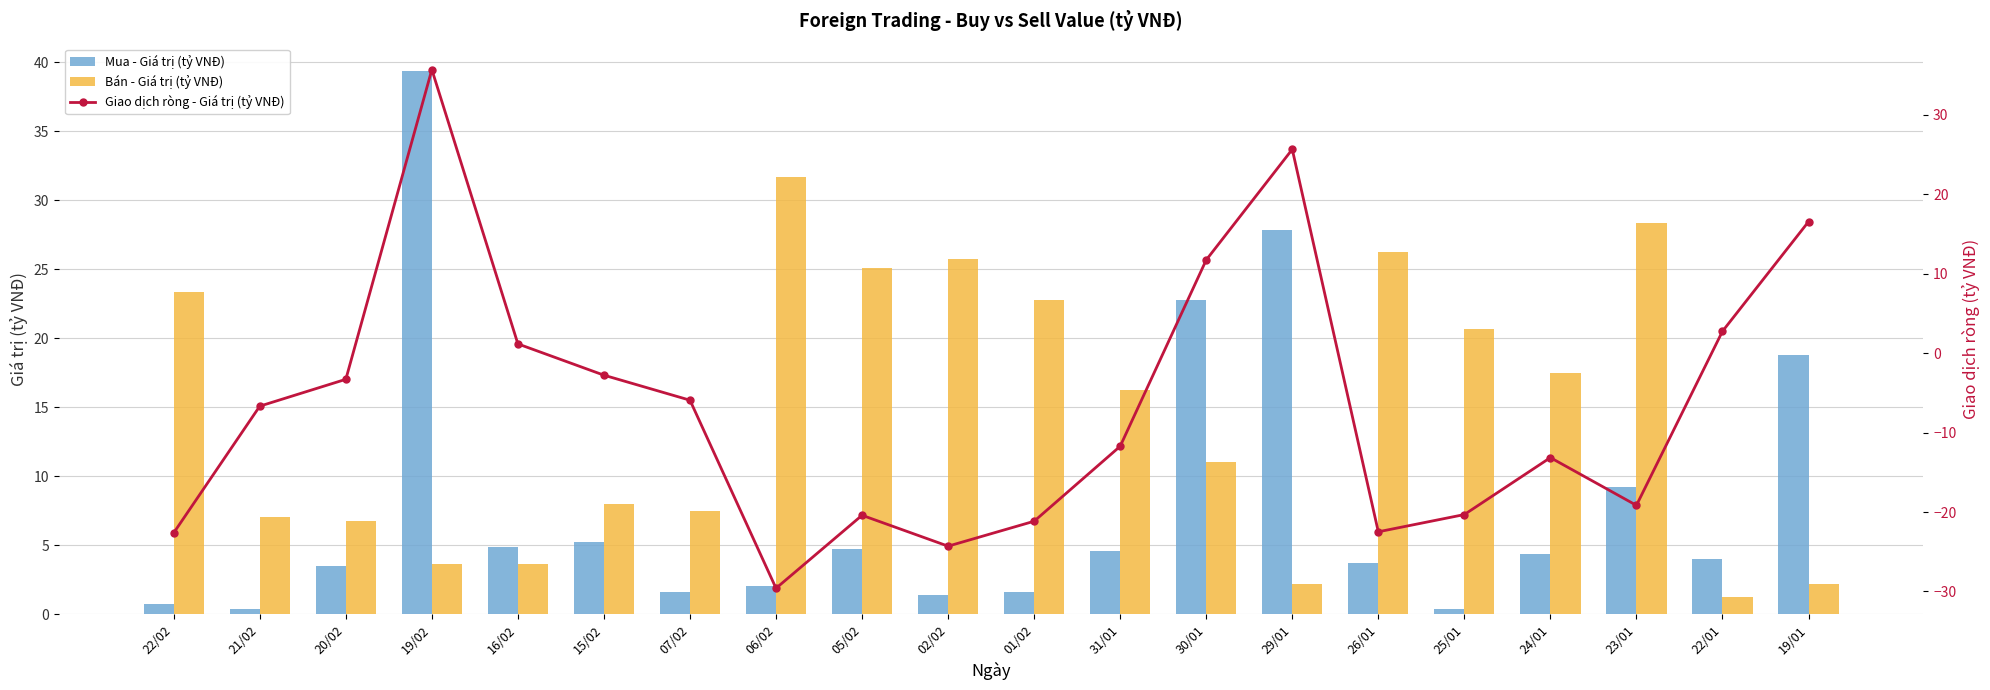

Which series has the widest spread of values?

Giao dịch ròng - Giá trị (tỷ VNĐ)